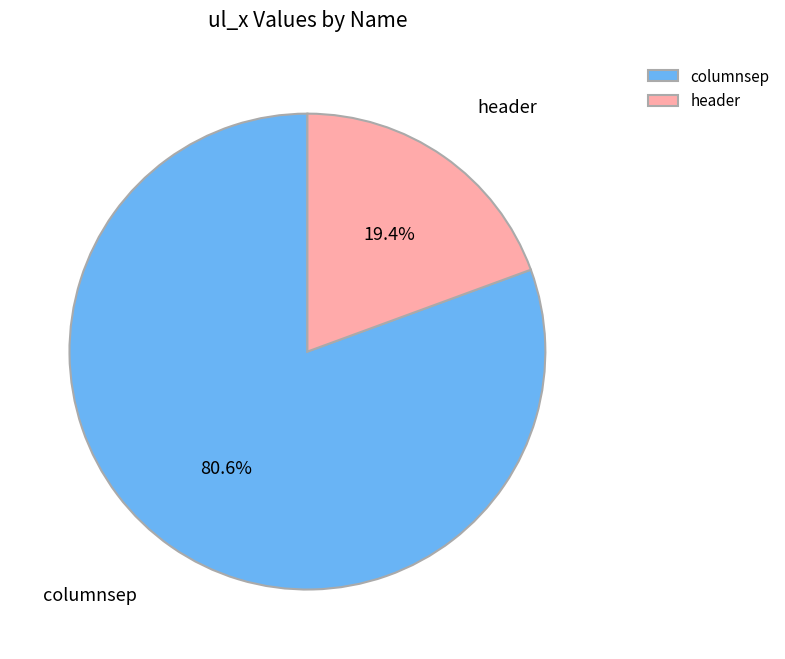

What is the total percentage of header and columnsep?

100.0%